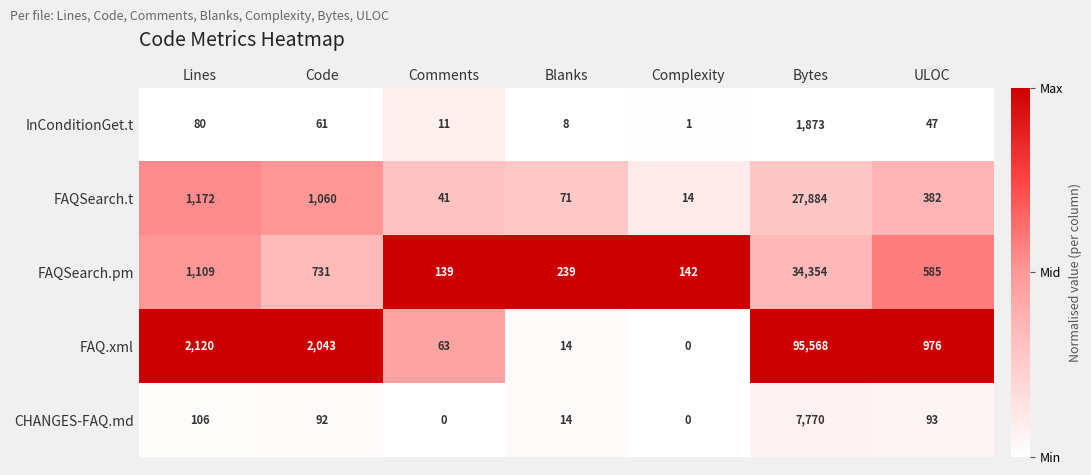

Rank the series at Lines from lowest to highest value.

InConditionGet.t, CHANGES-FAQ.md, FAQSearch.pm, FAQSearch.t, FAQ.xml